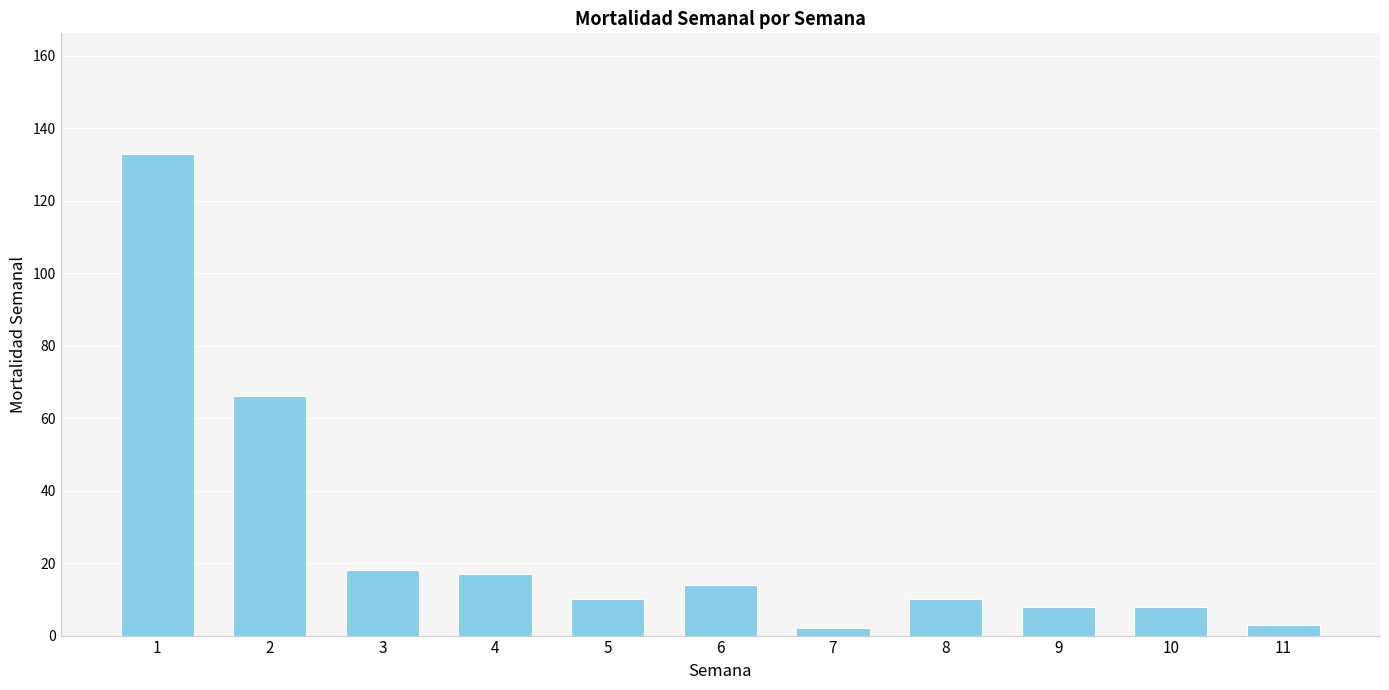

The chart shows a value of 23 at 4. True or false?

False